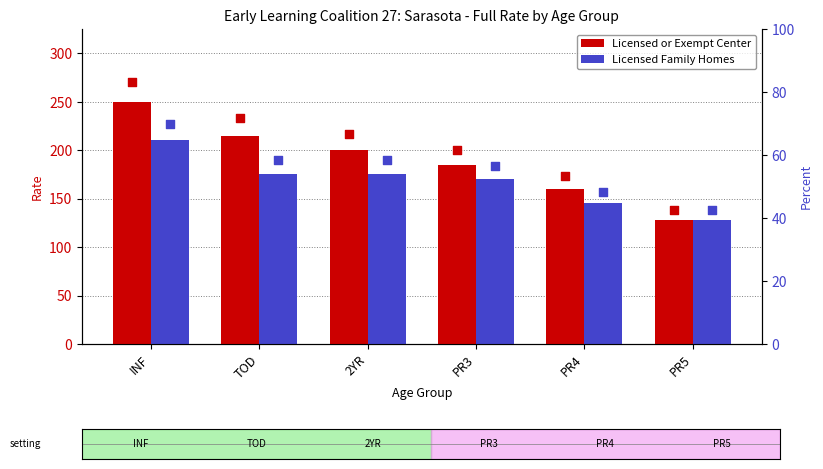

Which series has the widest spread of Y values?

Licensed or Exempt Center